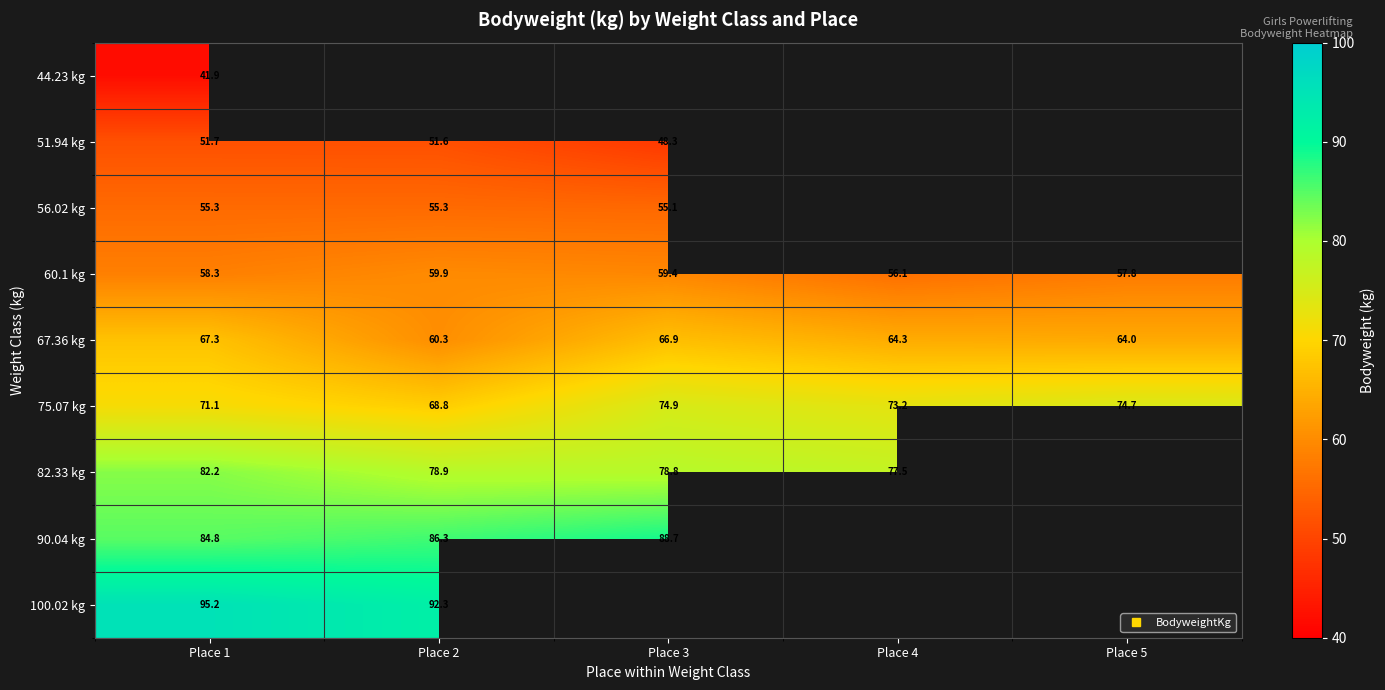

What is the difference between the maximum and minimum values in the 90.04 kg series?

3.9